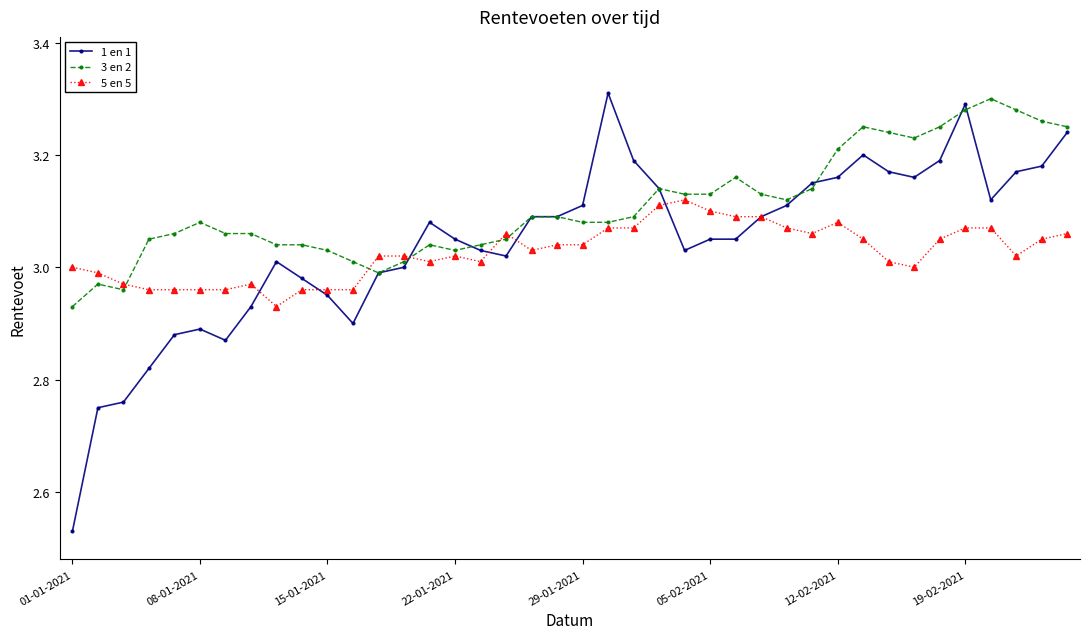

Which series has the largest total across all categories?

3 en 2